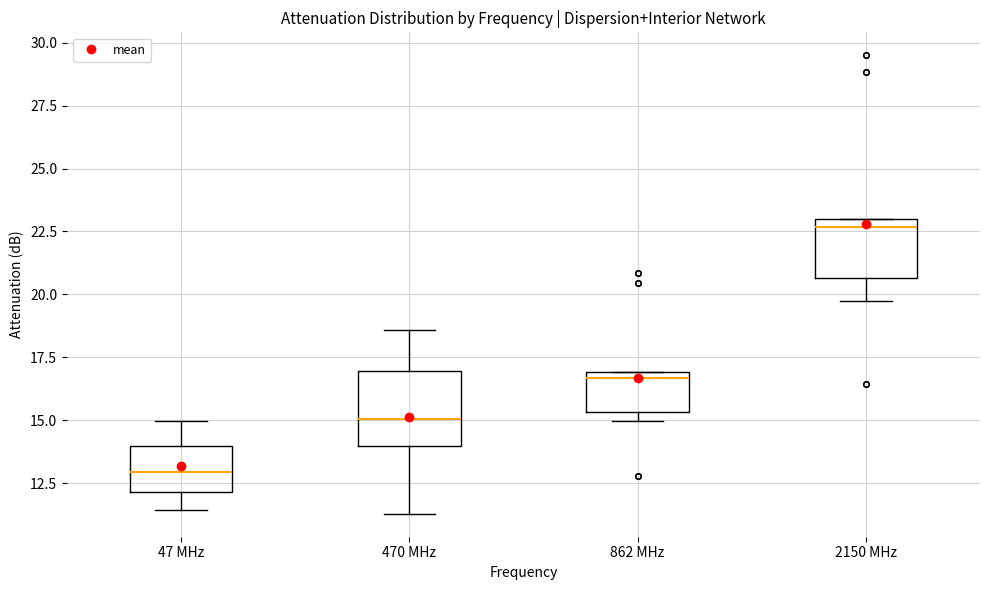

Which box's median line is the lowest?

47 MHz